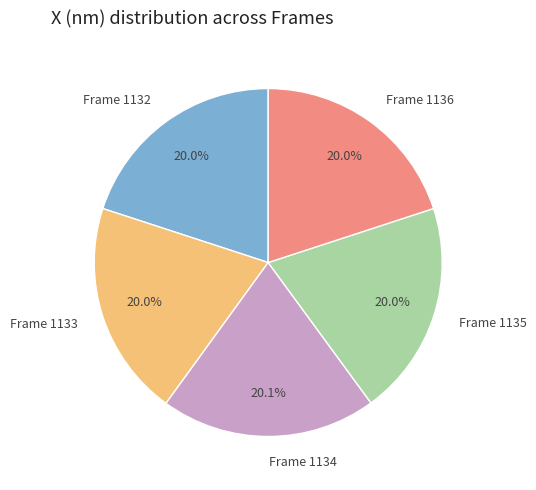

To the nearest percent, what percentage of the pie is Frame 1133?

20%